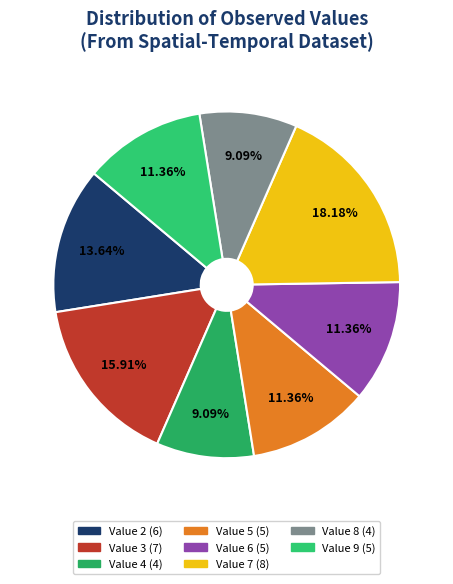

True or false: Value 5 accounts for 22% of the total.

False